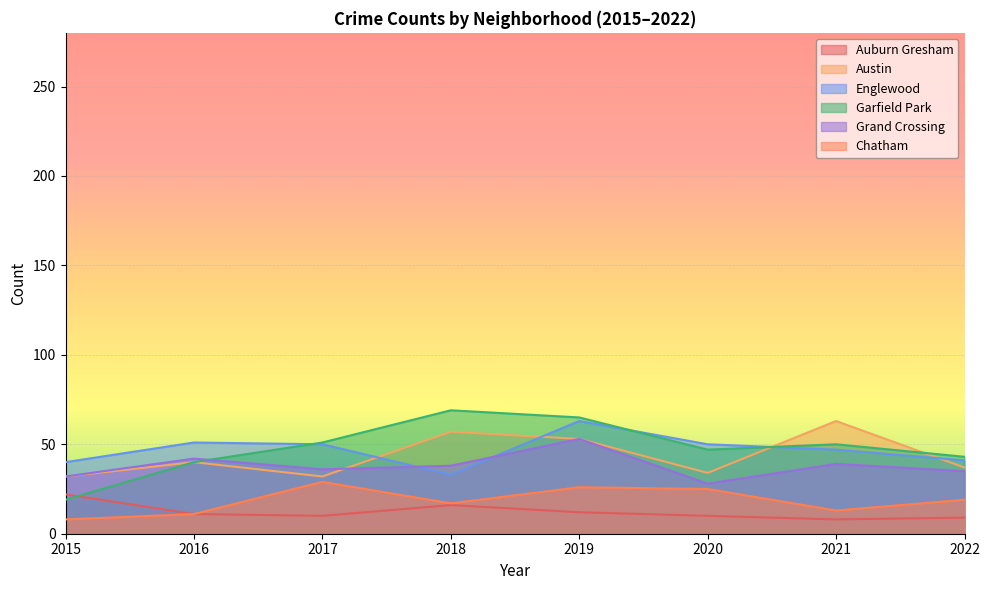

Where is Grand Crossing nearest to the value 40?

2021